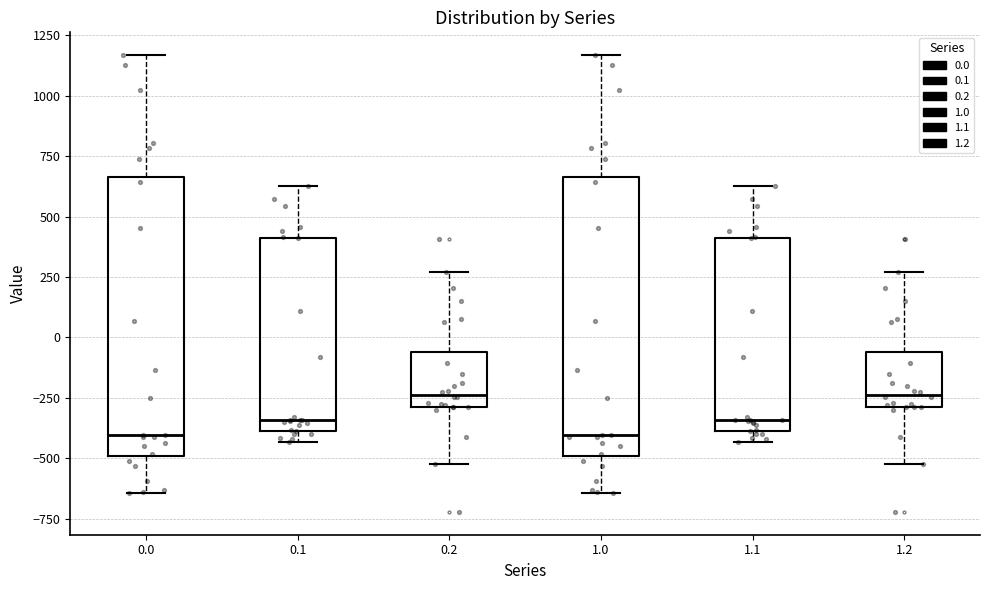

Reading left to right, transcribe this box plot: for each box, give where its median line is, the range the box spans, and where its two whiskers end, as read against the y-axis. The values are not printed on the chart, so give them approximately, as read against the axis.

0.0: median -400, box -500 to 650, whiskers -650 to 1150
0.1: median -350, box -400 to 400, whiskers -450 to 650
0.2: median -250, box -300 to -50, whiskers -500 to 250
1.0: median -400, box -500 to 650, whiskers -650 to 1150
1.1: median -350, box -400 to 400, whiskers -450 to 650
1.2: median -250, box -300 to -50, whiskers -500 to 250